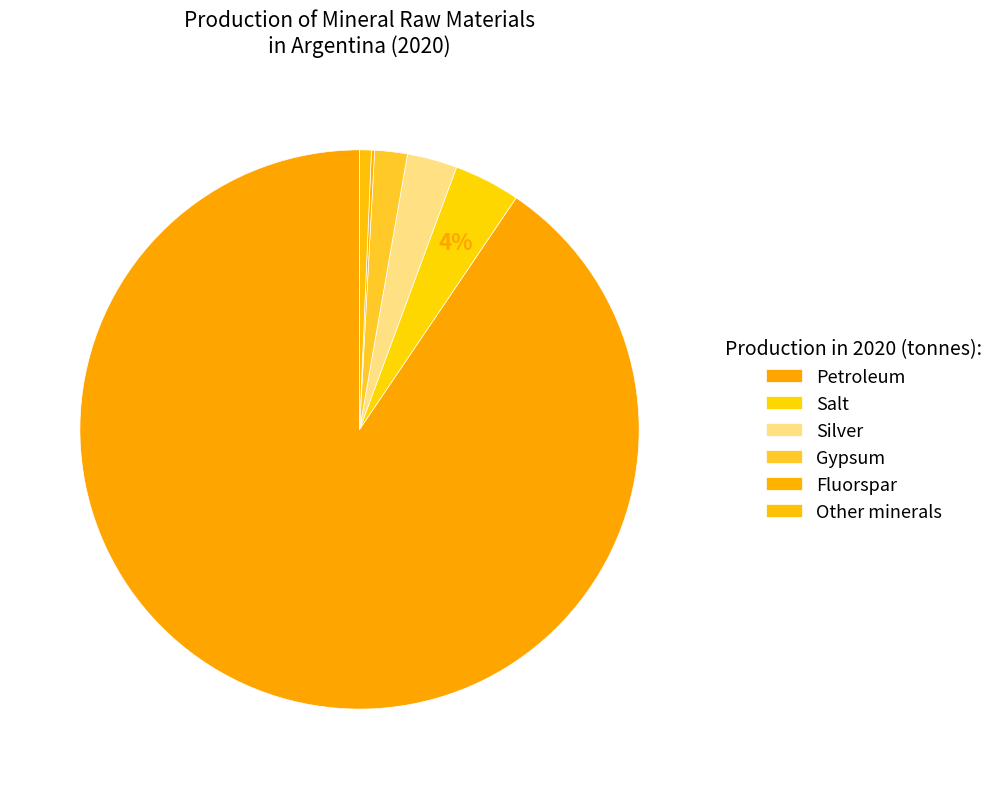

Is it true that Petroleum is 91% of the pie?

True